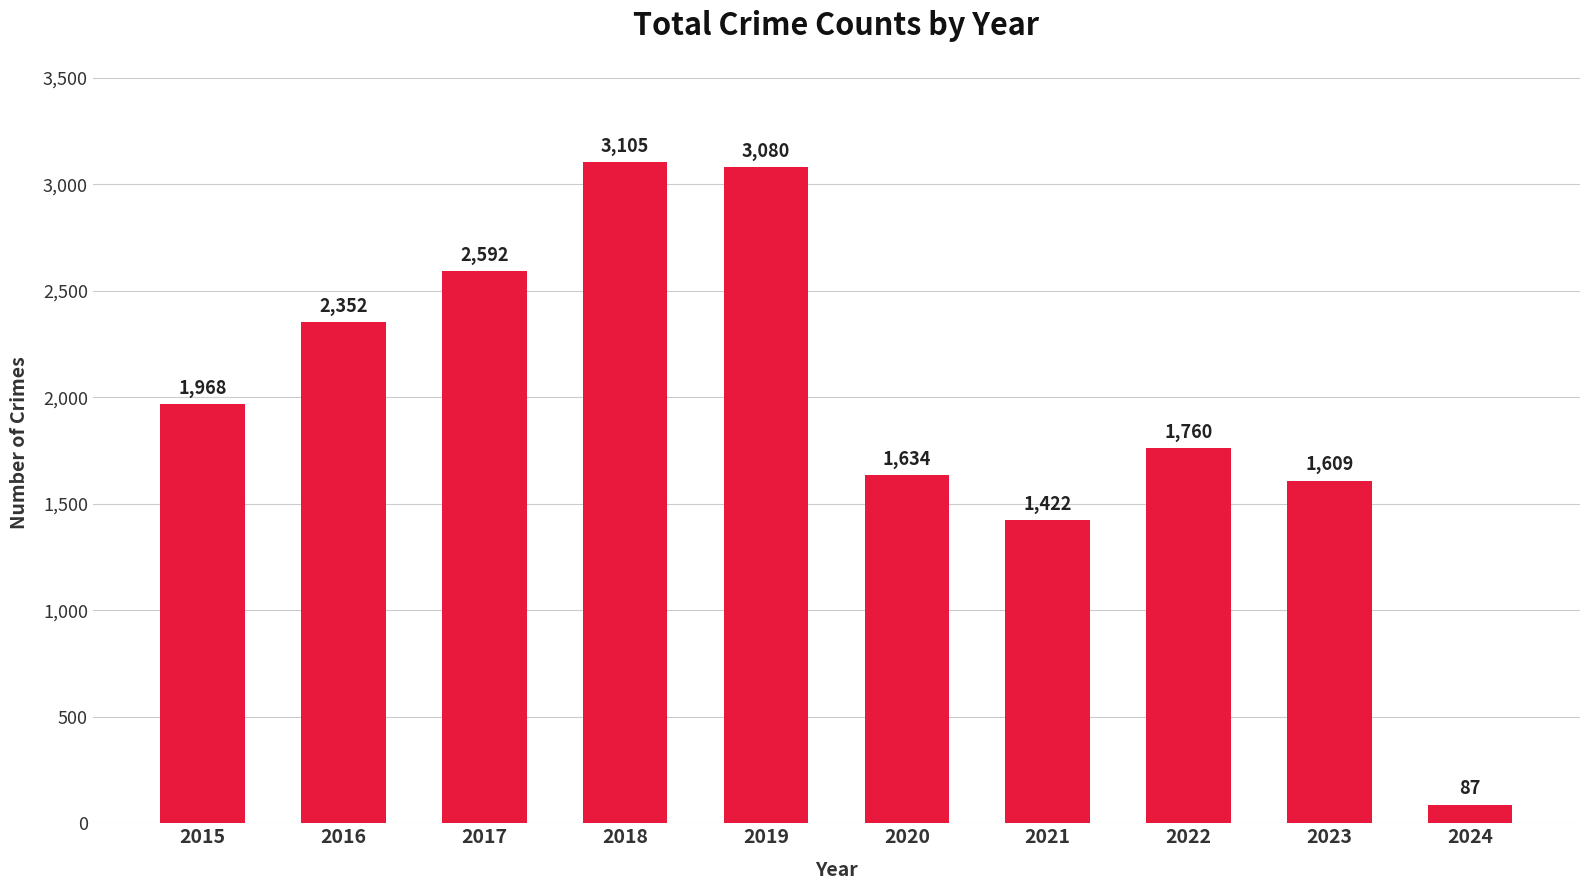

What is the sum of all values?

19609